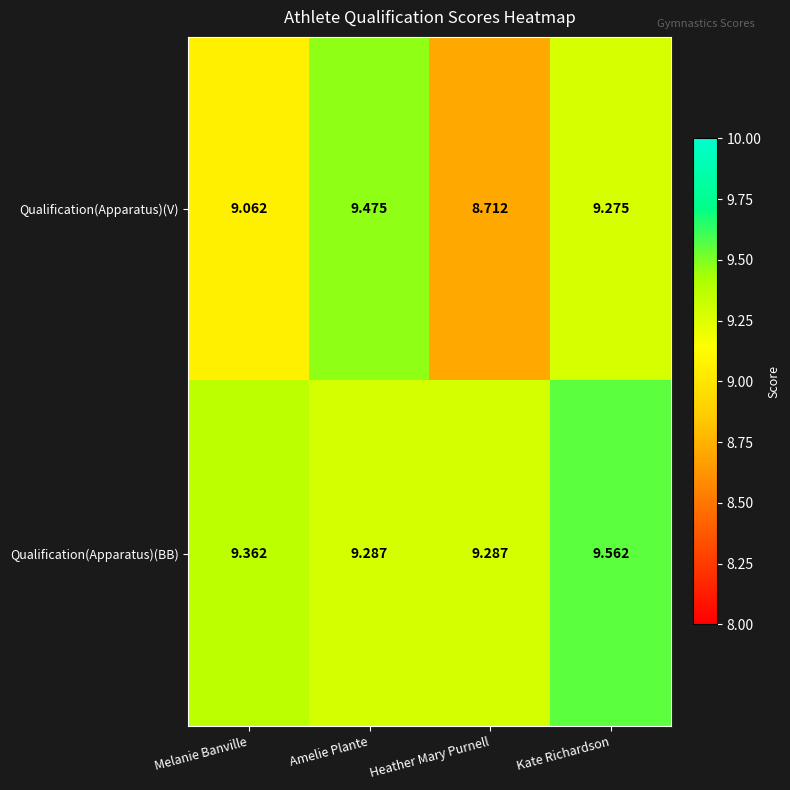

What is the difference between the highest and lowest values at Amelie Plante?

0.2